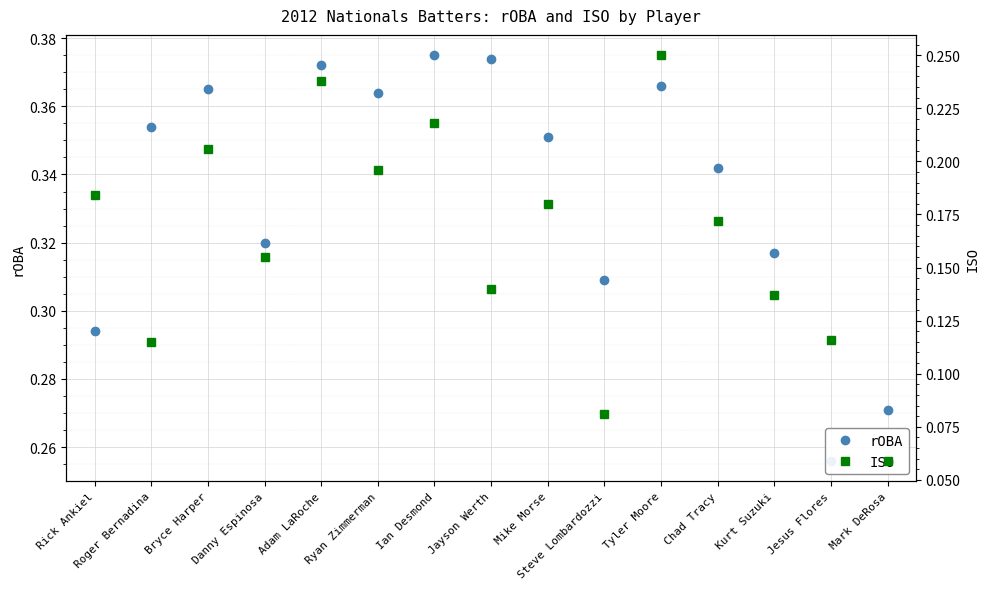

How many series are shown in this chart?

2